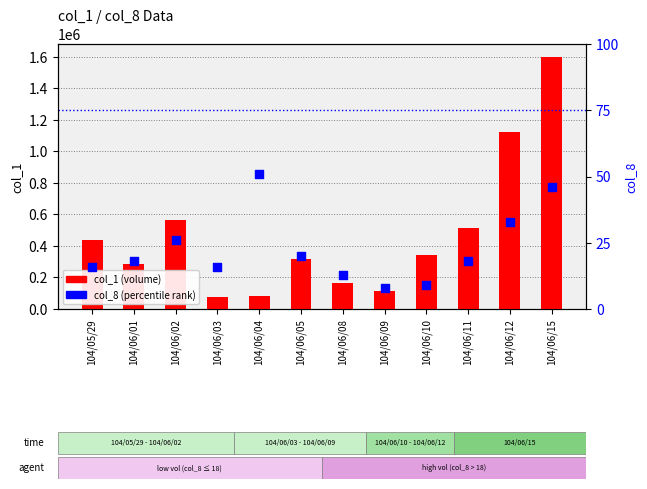

At which category is the sum across all series the highest?

104/06/15